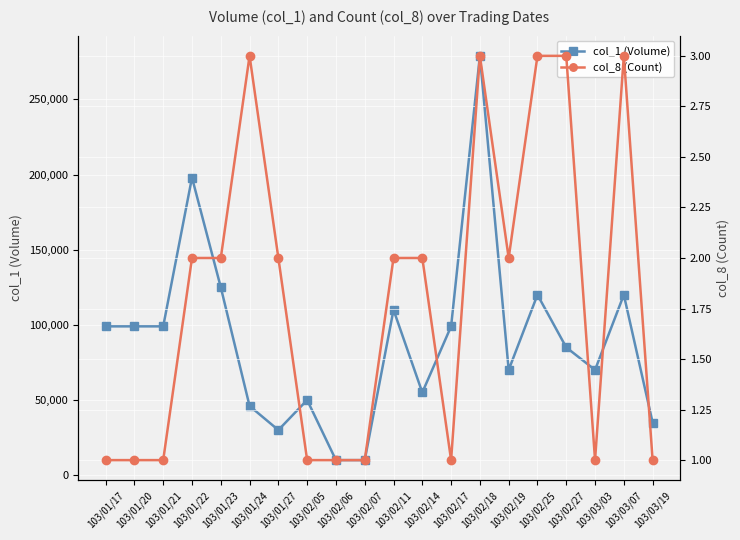

Reading left to right, what are all the values shown in this chart?

col_1 (Volume): 103/01/17=99000	103/01/20=99000	103/01/21=99000	103/01/22=198000	103/01/23=125000	103/01/24=46000	103/01/27=30000	103/02/05=50000	103/02/06=10000	103/02/07=10000	103/02/11=110000	103/02/14=55000	103/02/17=99000	103/02/18=279000	103/02/19=70000	103/02/25=120000	103/02/27=85000	103/03/03=70000	103/03/07=120000	103/03/19=35000
col_8 (Count): 103/01/17=1	103/01/20=1	103/01/21=1	103/01/22=2	103/01/23=2	103/01/24=3	103/01/27=2	103/02/05=1	103/02/06=1	103/02/07=1	103/02/11=2	103/02/14=2	103/02/17=1	103/02/18=3	103/02/19=2	103/02/25=3	103/02/27=3	103/03/03=1	103/03/07=3	103/03/19=1